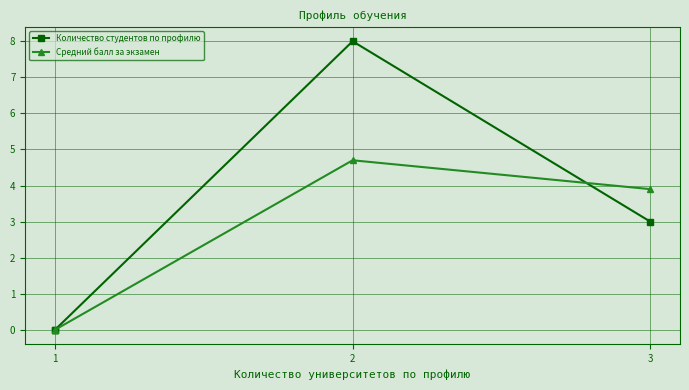

How many times do Средний балл за экзамен and Количество студентов по профилю cross each other?

1